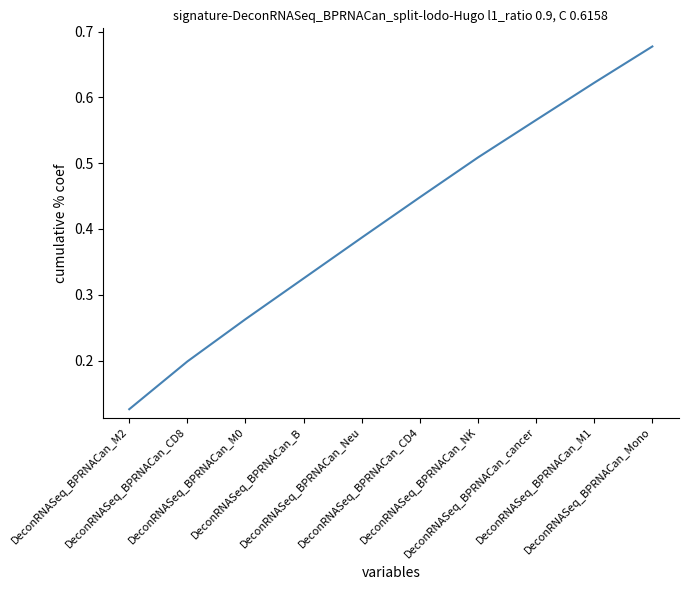

Which category has the highest value across all series?

DeconRNASeq_BPRNACan_Mono